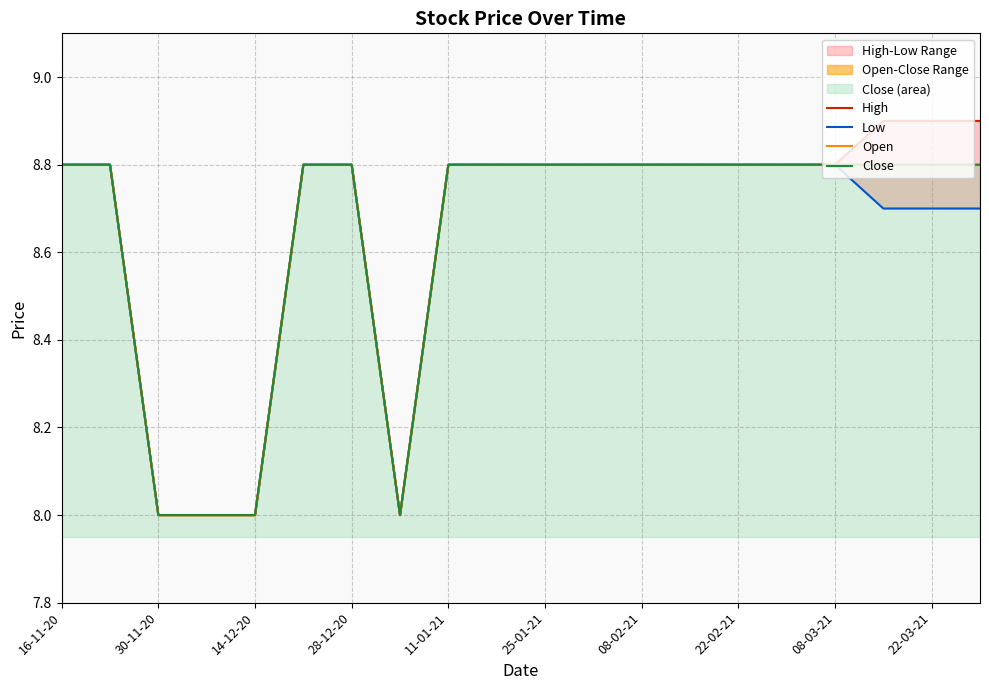

At how many categories does at least one series exceed 8?

16